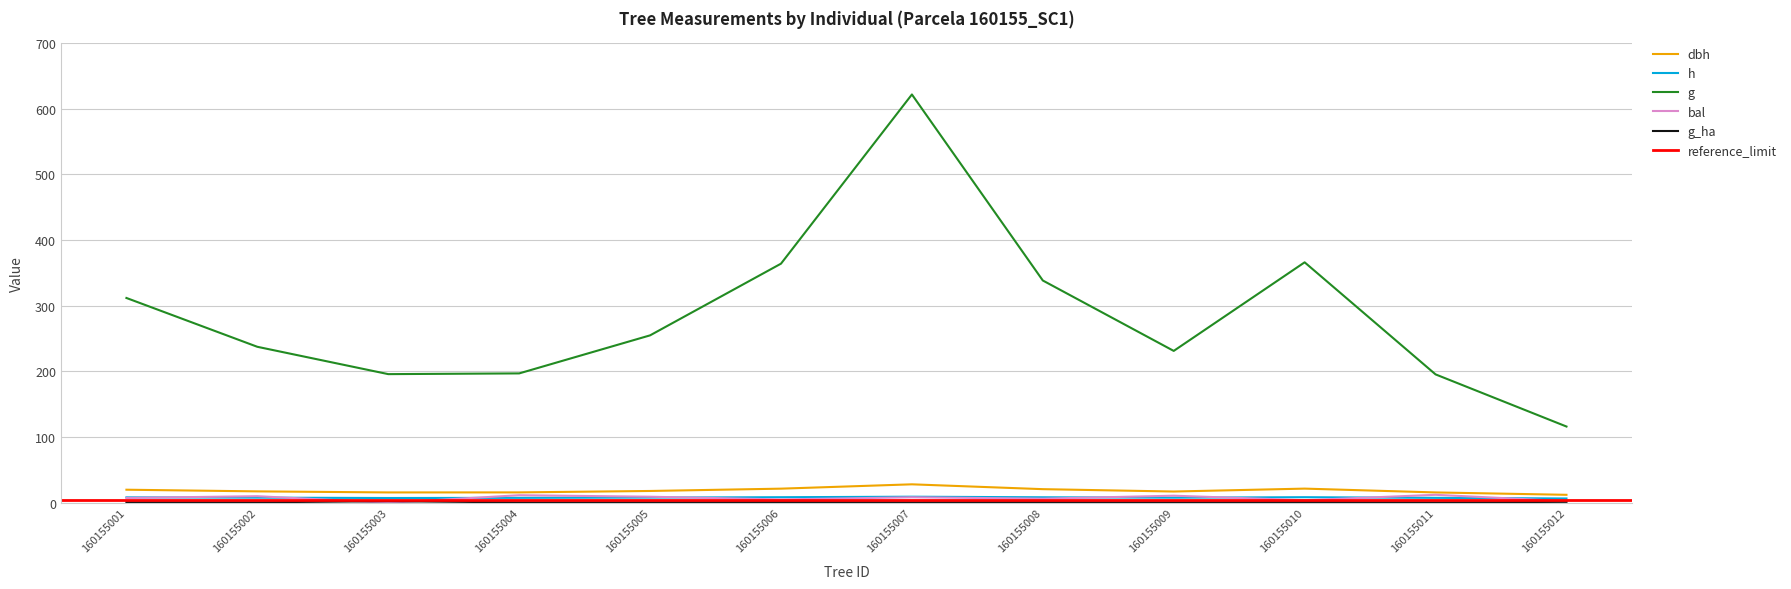

Reading left to right, list all the values displayed in this chart.

dbh: 19.9	17.4	15.8	15.8	18.0	21.5	28.1	20.8	17.2	21.6	15.8	12.2
h: 8.3	7.8	7.3	7.5	8.0	8.5	9.3	8.4	7.8	8.5	7.5	6.6
g: 311.8	237.5	195.9	197.0	254.9	364.0	621.6	338.4	231.2	366.1	195.5	116.1
bal: 7.4	10.1	0.0	11.6	9.2	5.1	8.4	6.3	10.8	4.0	12.2	2.5
g_ha: 1.0	0.8	2.5	0.6	0.8	1.2	0.9	1.1	0.7	1.2	0.6	1.5